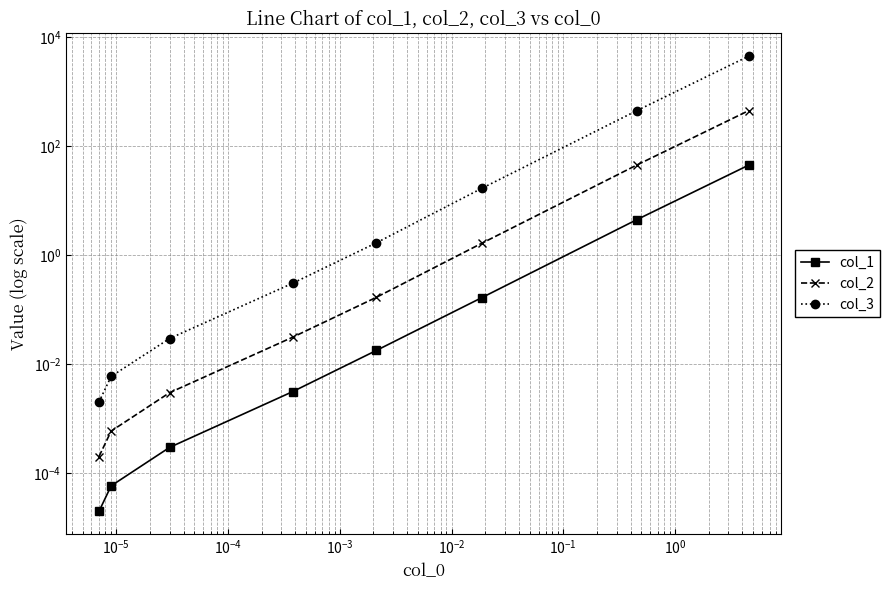

What is the difference between the second highest and minimum values in the col_2 series?

45.2